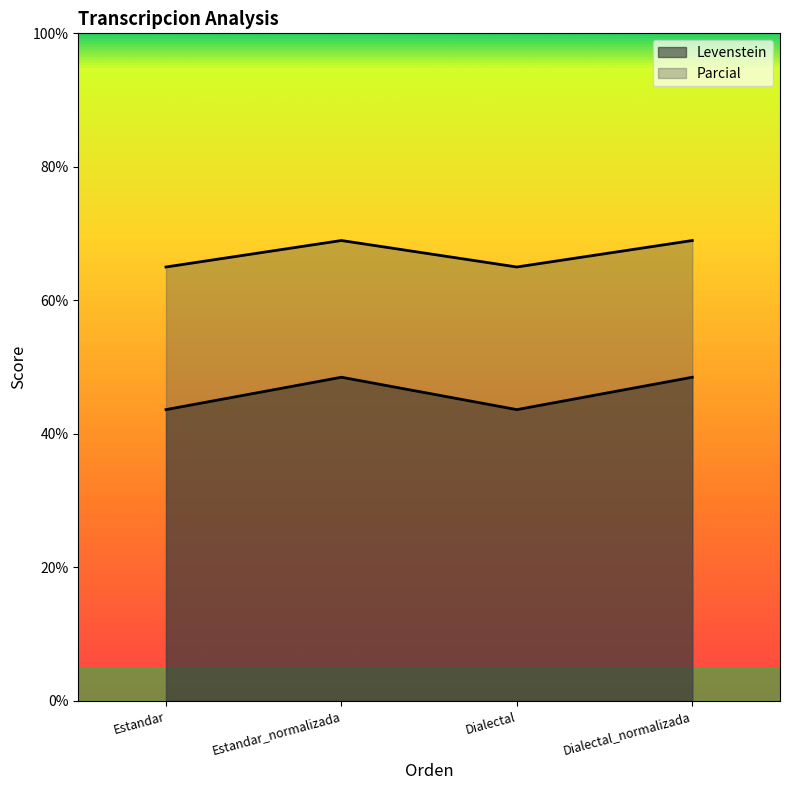

What is the label of the 3rd point from the left?

Dialectal